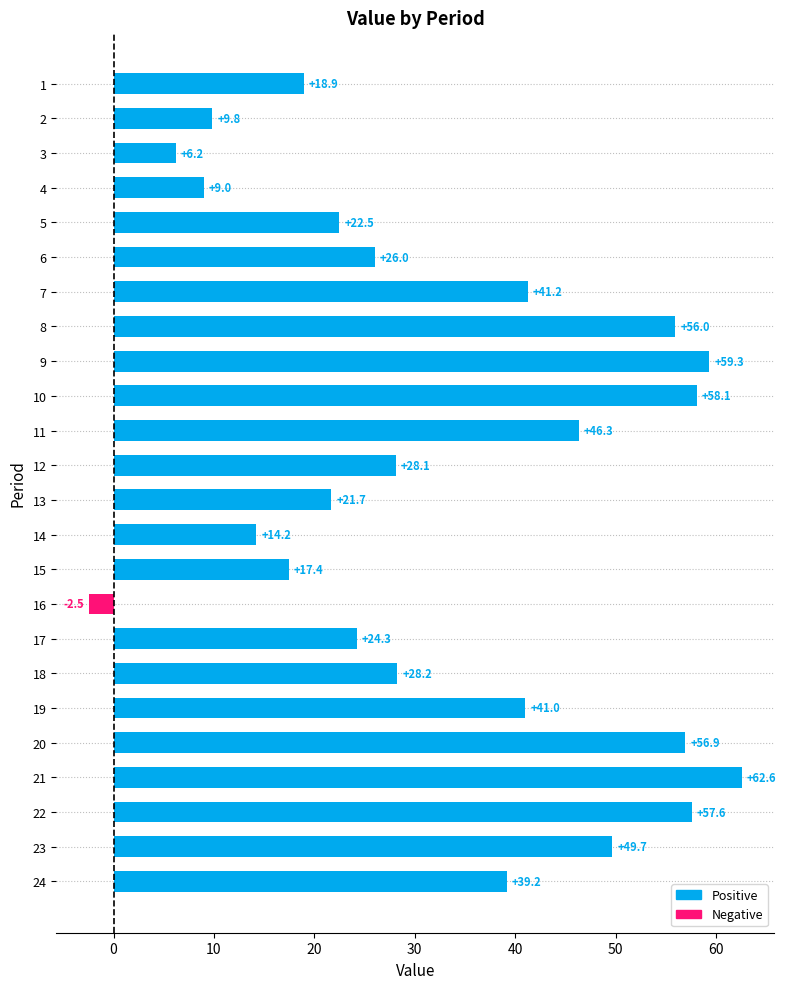

How many negative values are there?

1